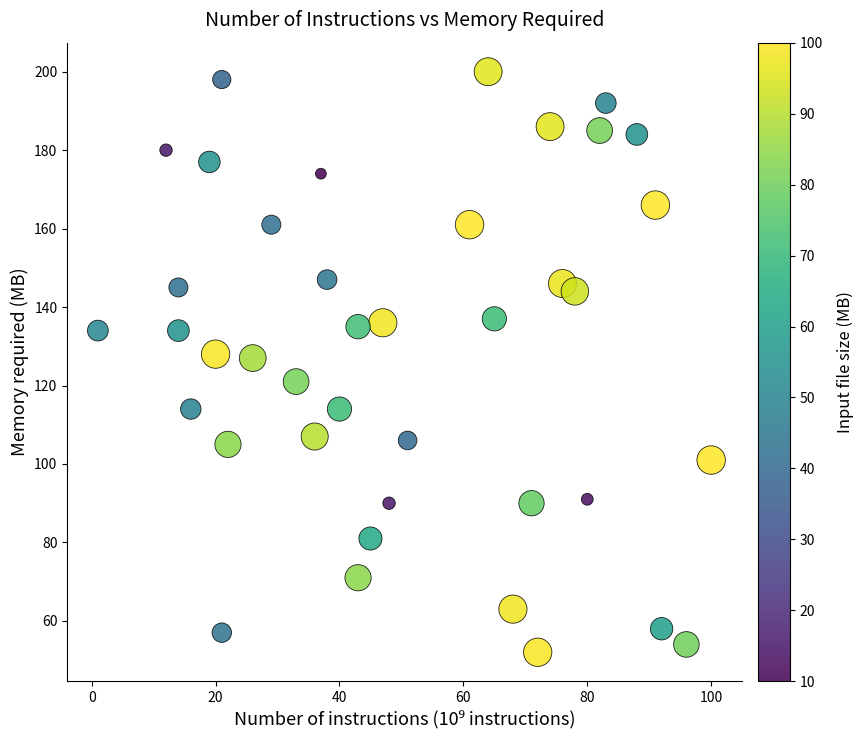

What is the range of Y values (max minus min)?

148